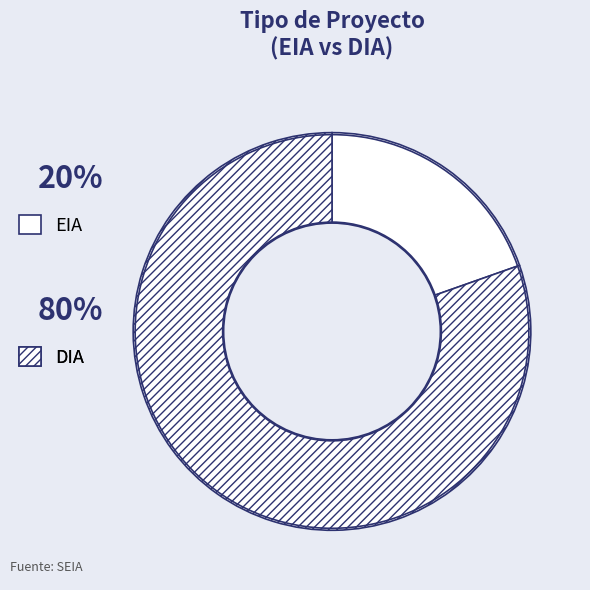

Count the number of slices in the pie.

2